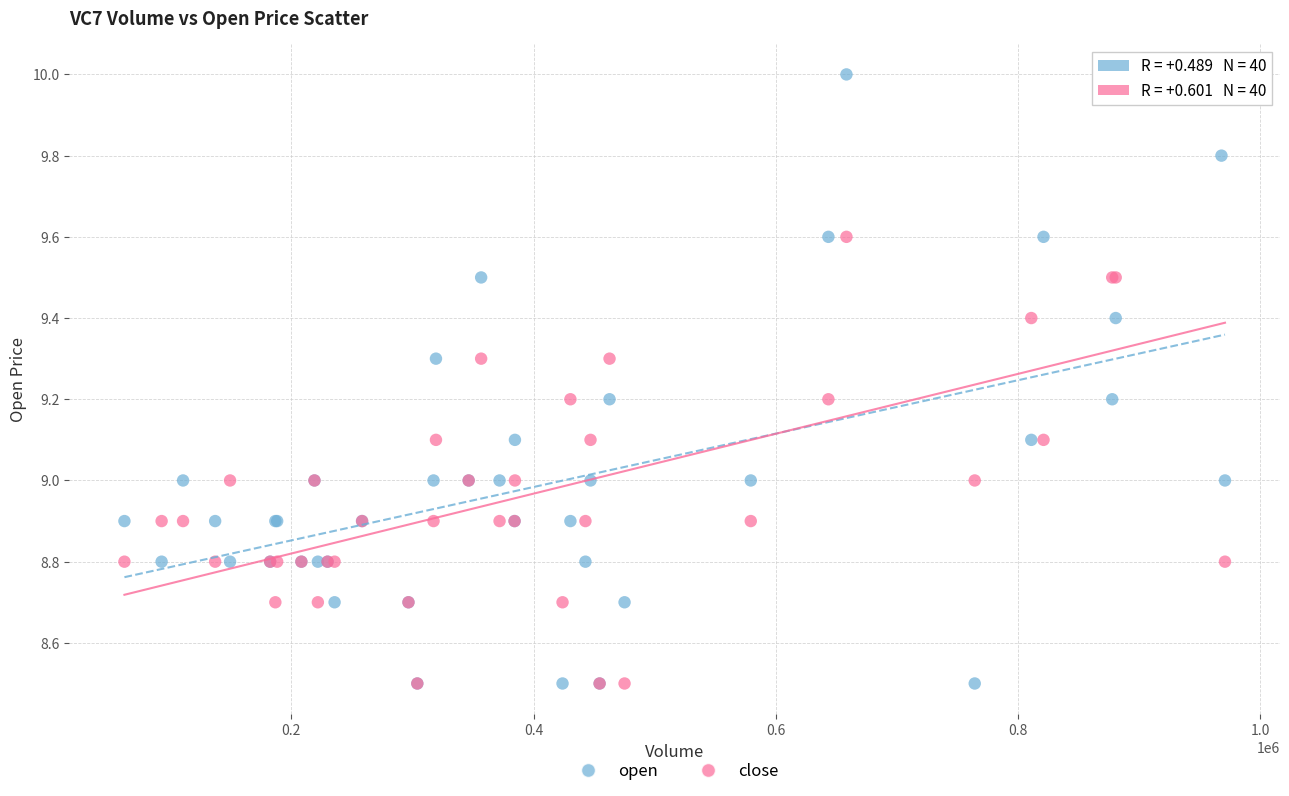

What are all the series names shown in the legend?

open, close